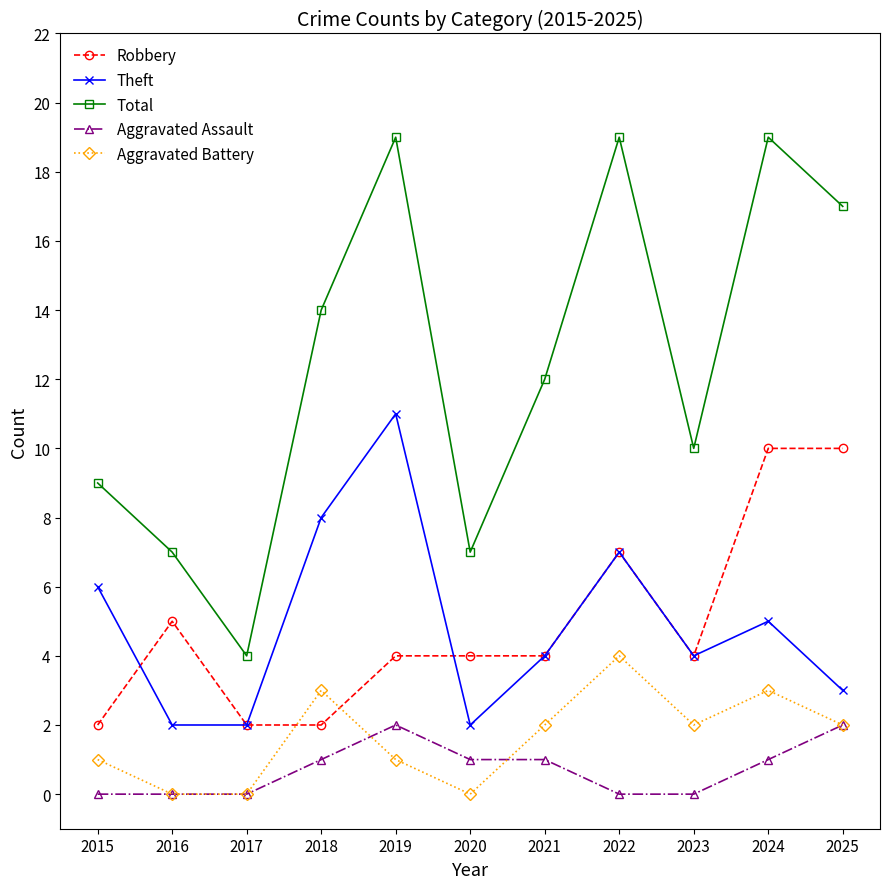

How many interior local valleys does the Total series have?

3